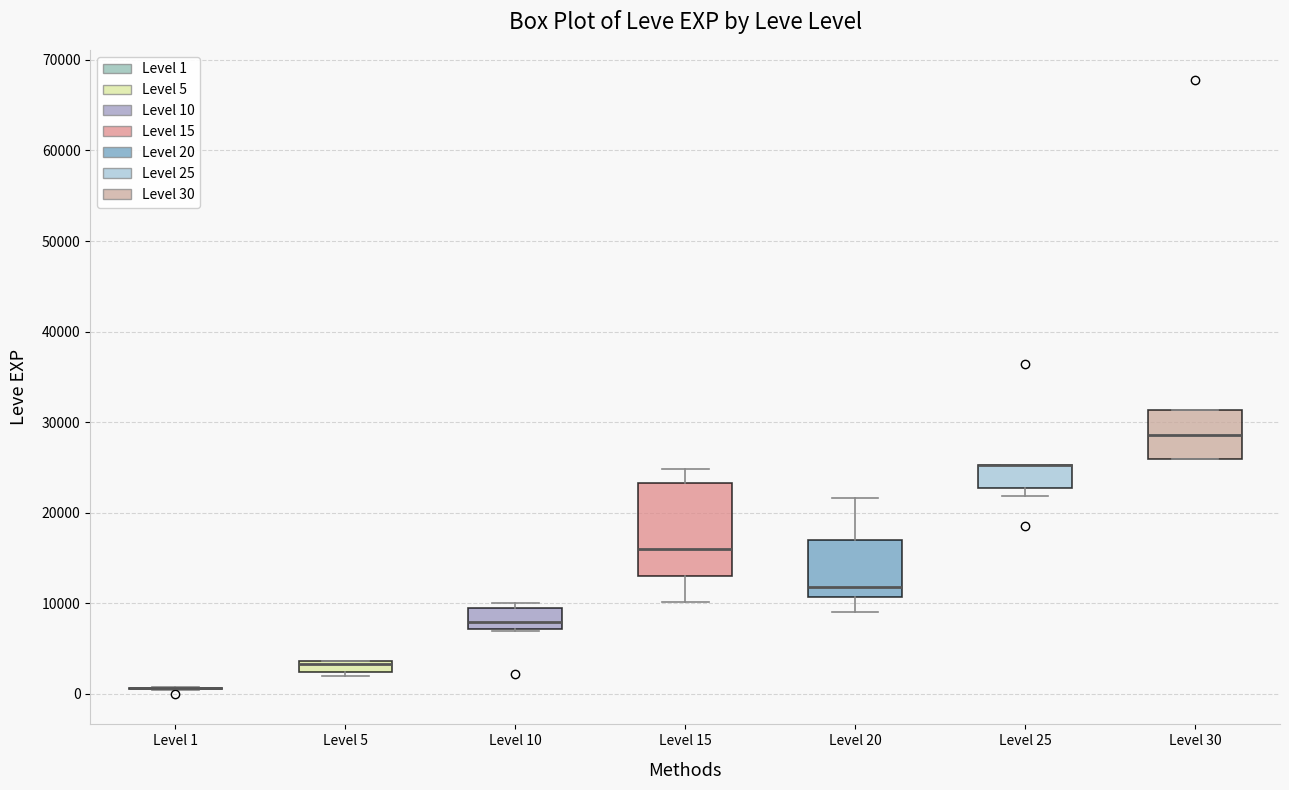

Where does the median line of the box for Level 10 sit on the y-axis? The values are not printed on the chart, so give them approximately, as read against the axis.

8000